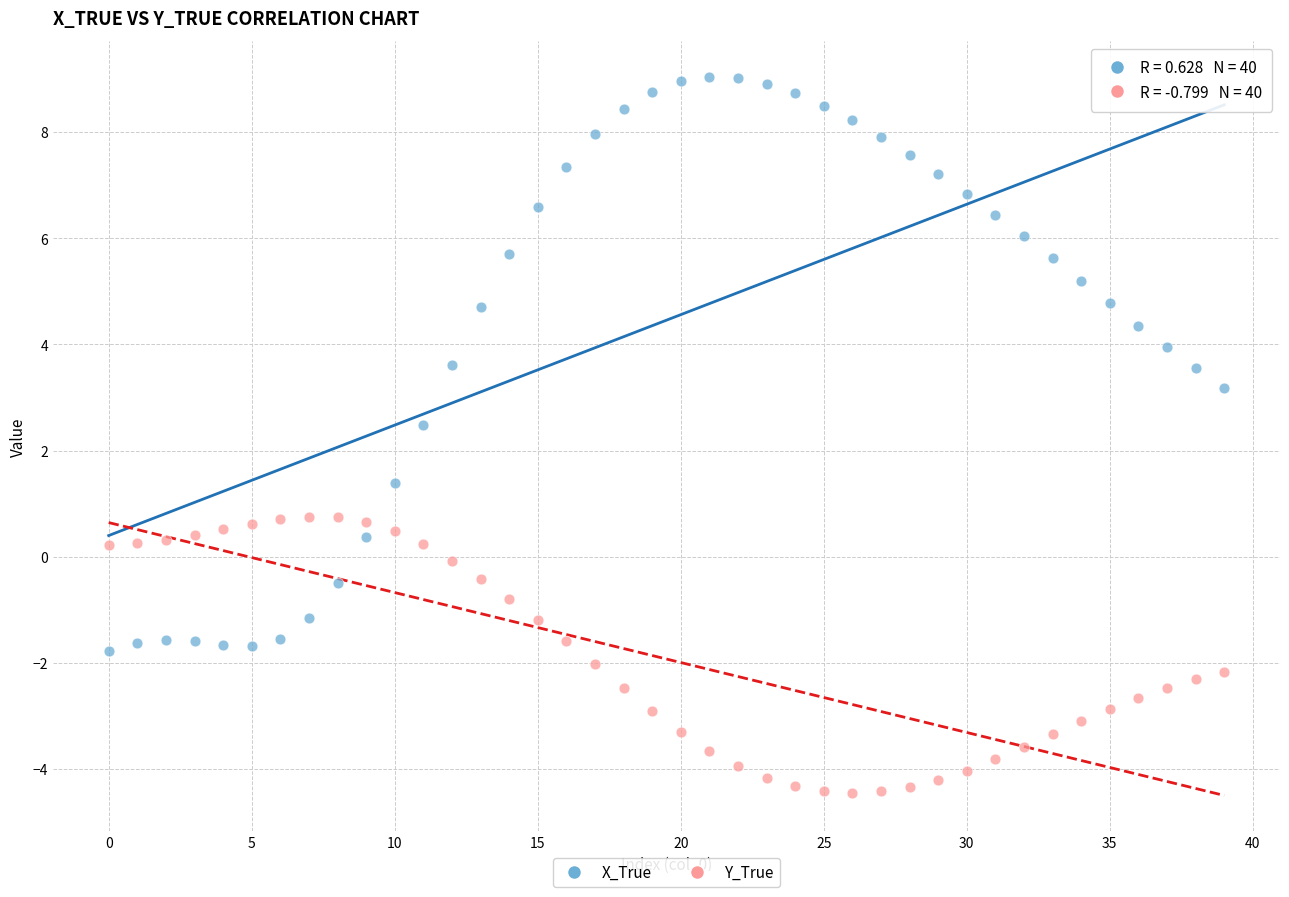

Across all data points, what is the range of Y values (max minus min)?

13.5